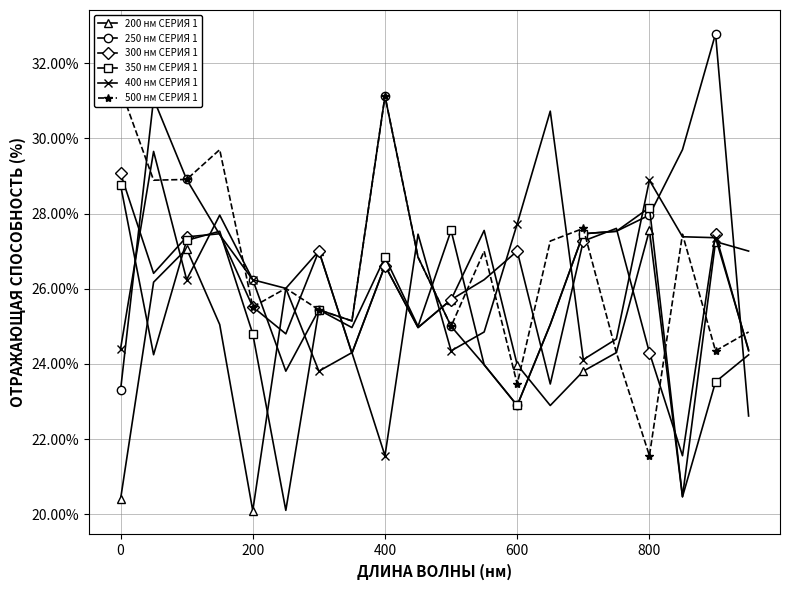

What are all the series names shown in the legend?

200 нм СЕРИЯ 1, 250 нм СЕРИЯ 1, 300 нм СЕРИЯ 1, 350 нм СЕРИЯ 1, 400 нм СЕРИЯ 1, 500 нм СЕРИЯ 1